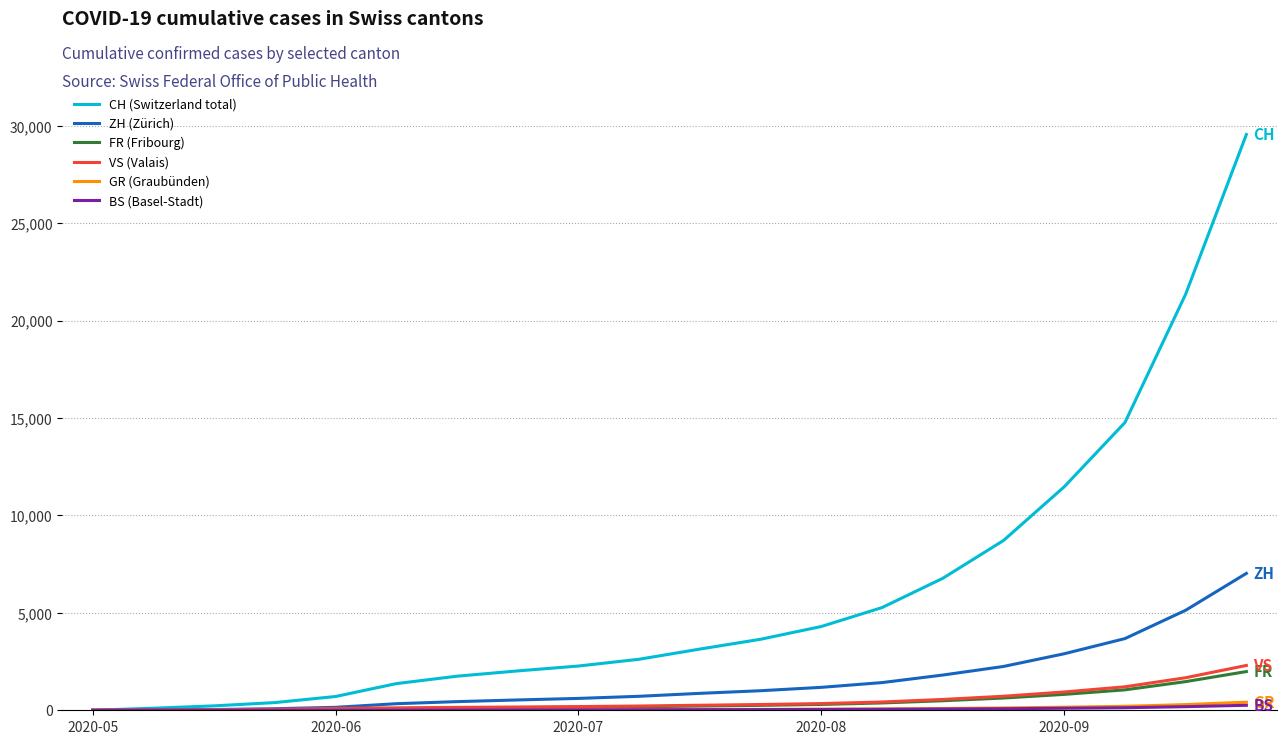

What is the maximum value for GR (Graubünden)?

415